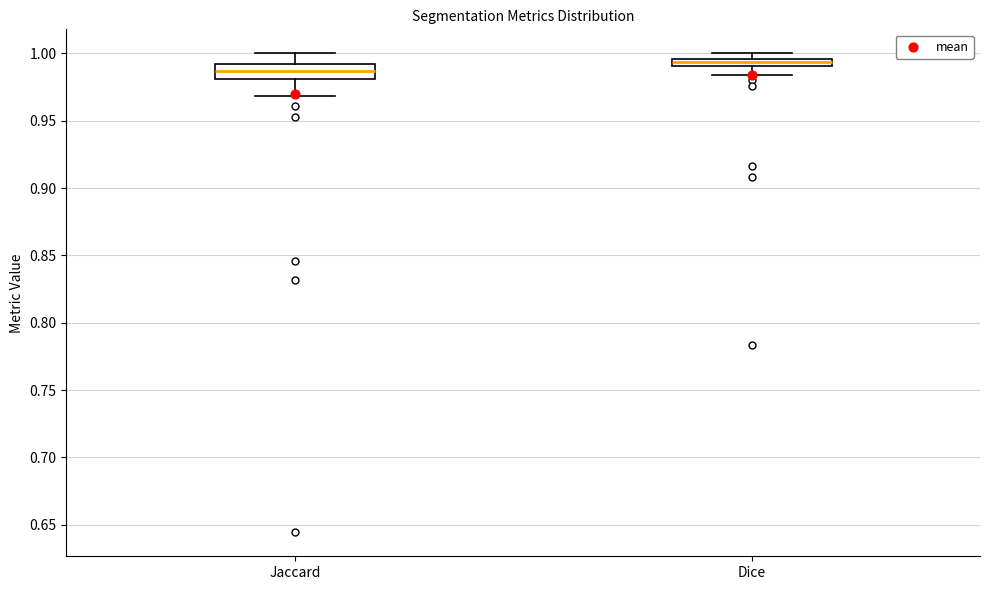

Where does the lower whisker of the box for Dice end on the y-axis? The values are not printed on the chart, so give them approximately, as read against the axis.

0.985